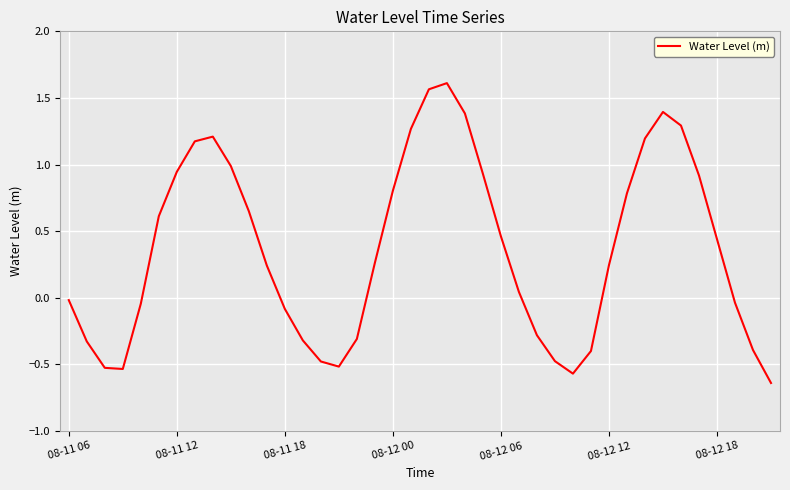

How many positive values are there?

23